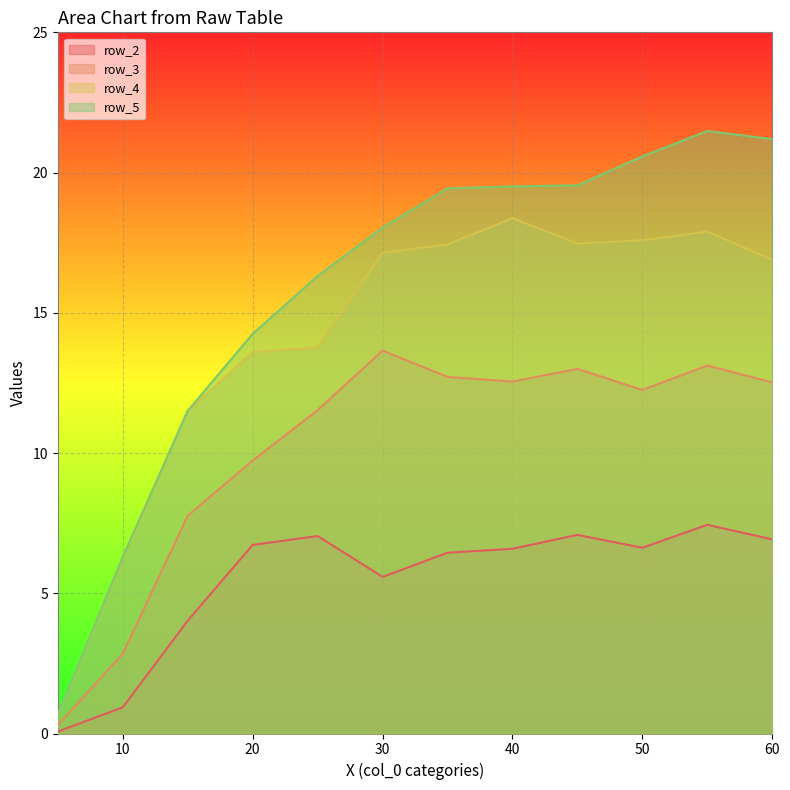

What are all the series names shown in the legend?

row_2, row_3, row_4, row_5